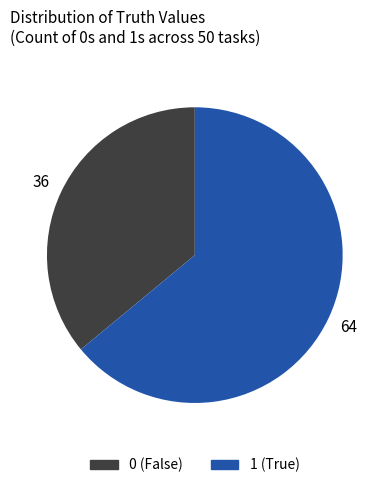

Is the sum of 0 and 1 greater than half?

Yes